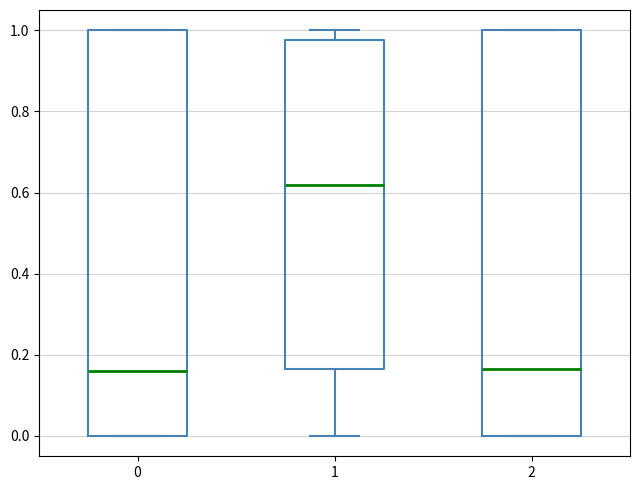

Reading left to right, read every box against the y-axis: the position of its median line, the range the box covers, and the ends of its whiskers. The values are not printed on the chart, so give them approximately, as read against the axis.

0: median 0.16, box 0.00 to 1.00, whiskers 0.00 to 1.00
1: median 0.62, box 0.16 to 0.98, whiskers 0.00 to 1.00
2: median 0.16, box 0.00 to 1.00, whiskers 0.00 to 1.00